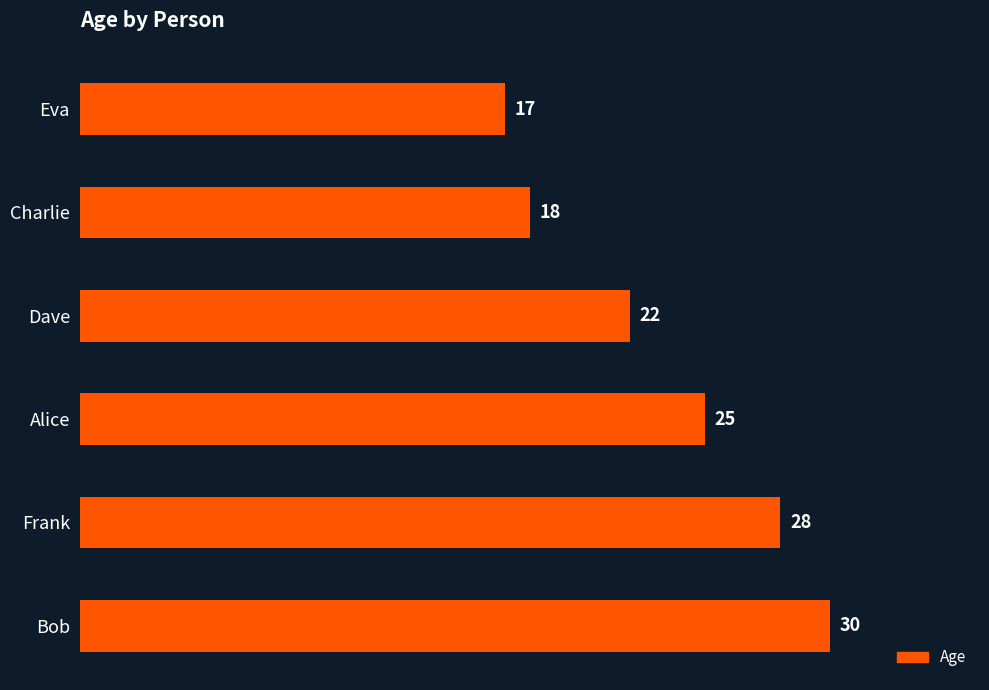

Count the number of data series in this chart.

1